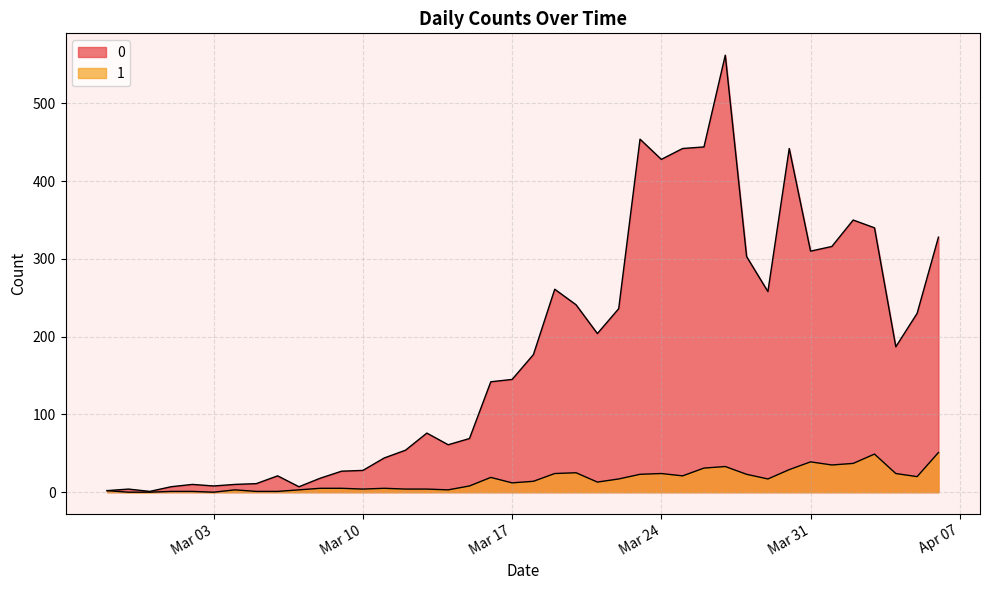

How many data points in 1 are less than 14?

20